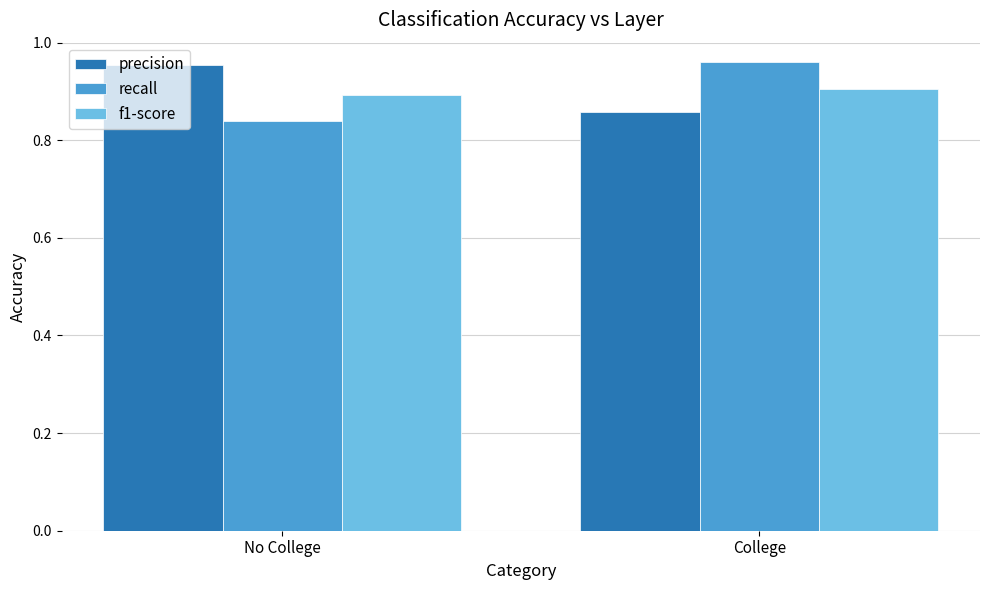

Count the number of categories in the chart.

2